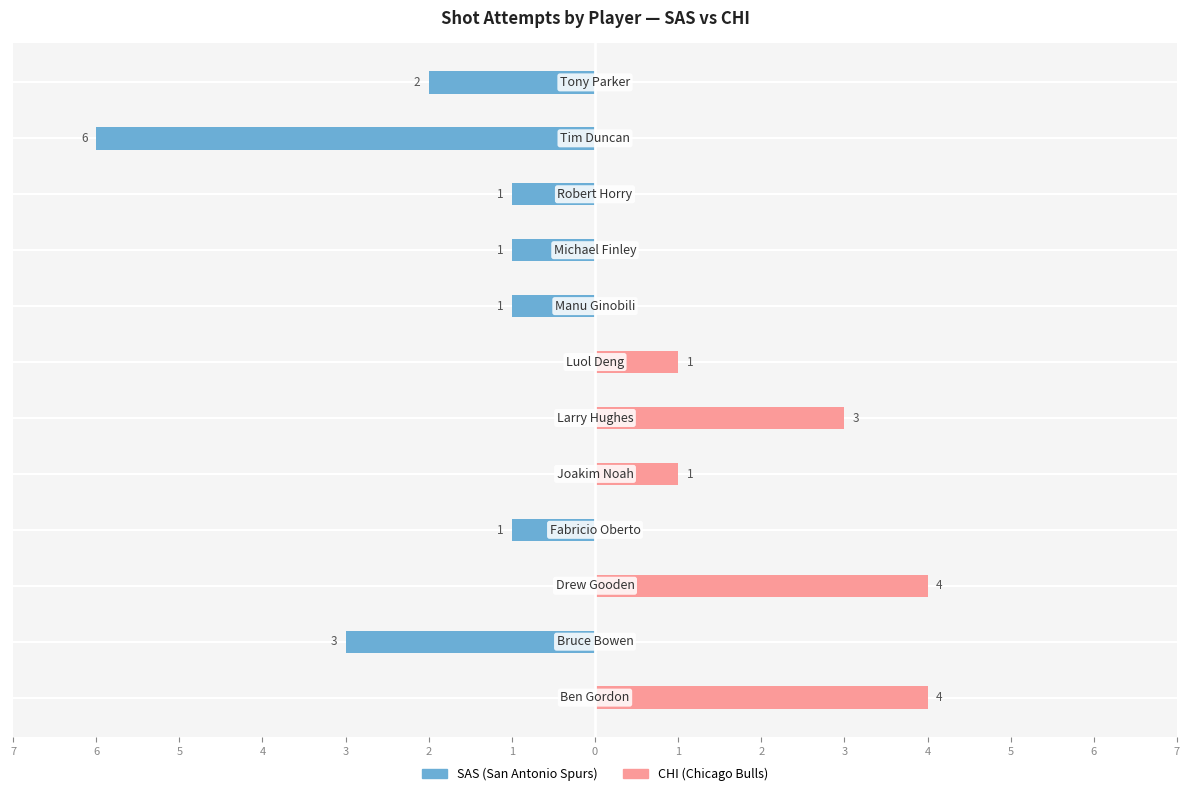

Which series has the widest spread of values?

SAS